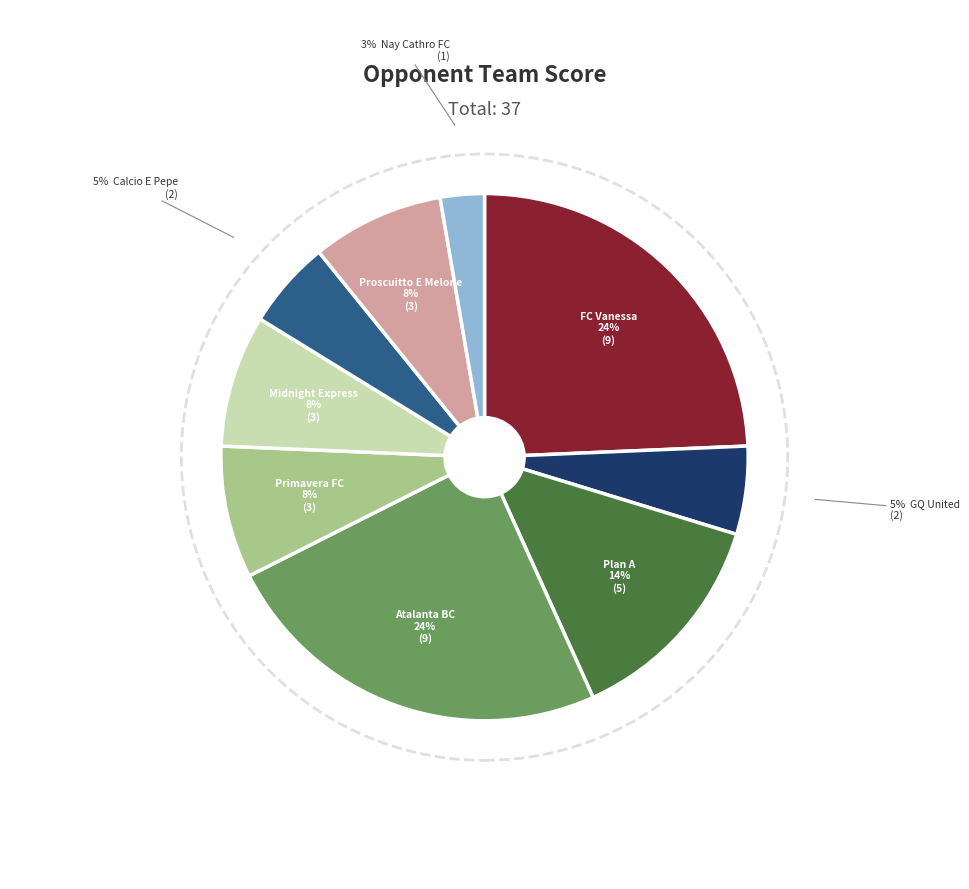

Does any single category account for the majority?

No